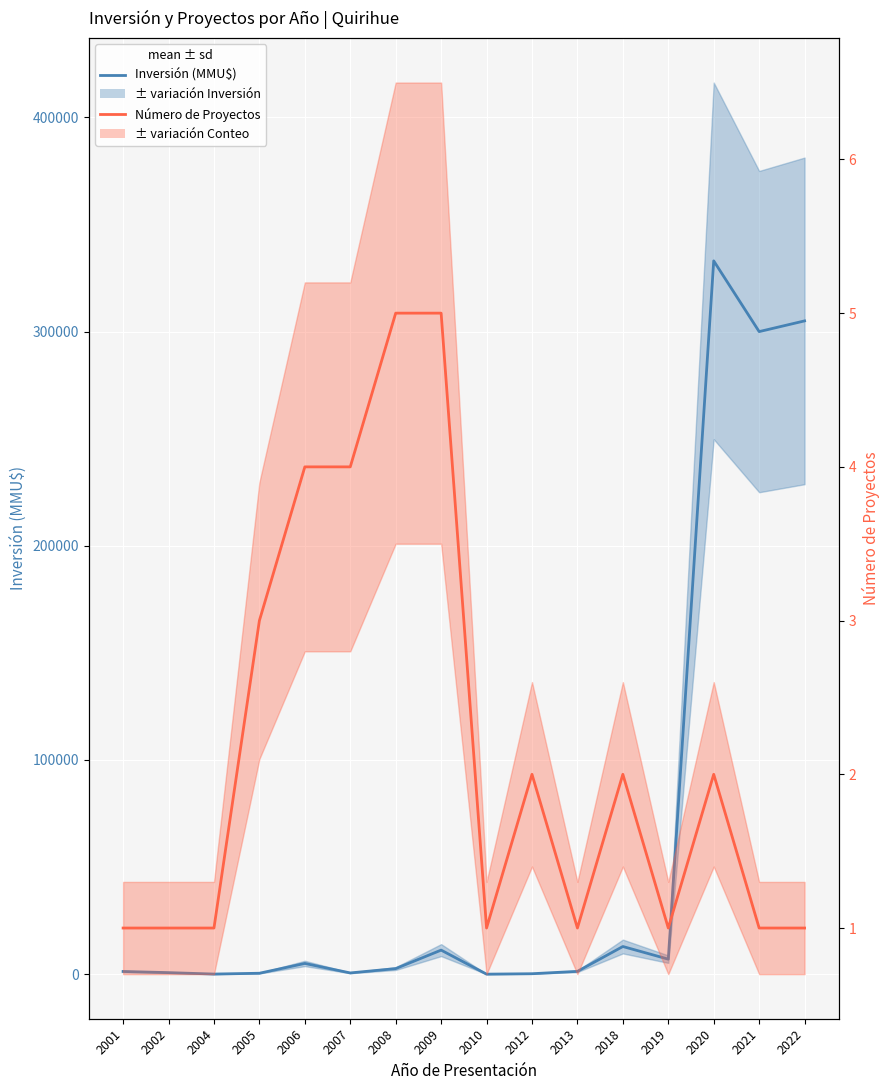

Between which two adjacent categories do Inversión (MMU$) and Número de Proyectos first intersect?

2009 and 2010